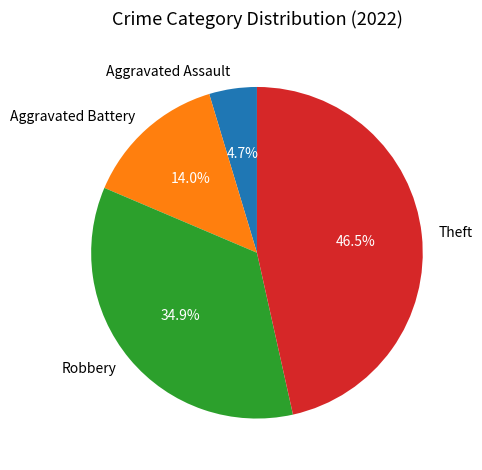

Do Aggravated Assault and Theft together represent more than half of the pie?

Yes